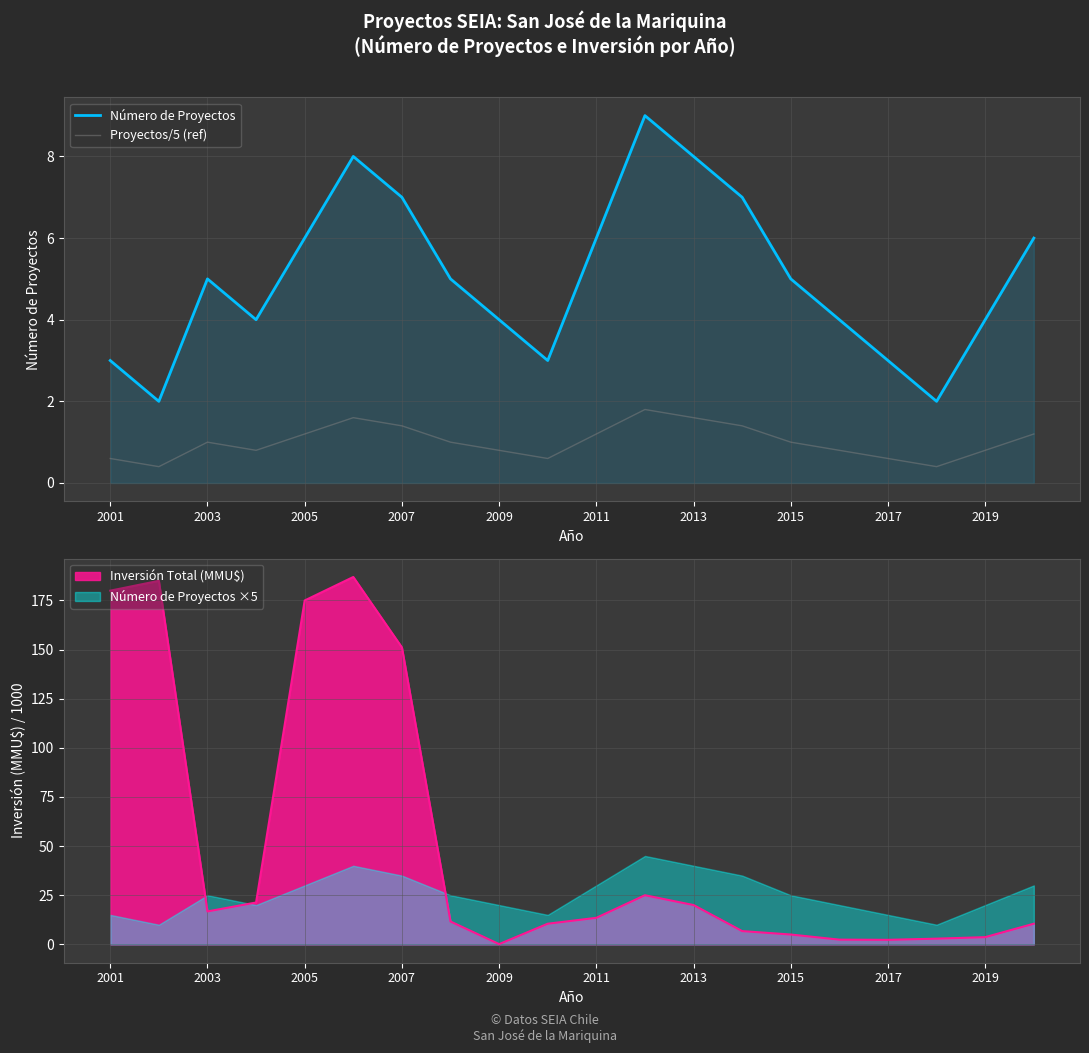

Is the value of Proyectos/5 (ref) at 2005 greater than the value of Número de Proyectos at 2017?

No